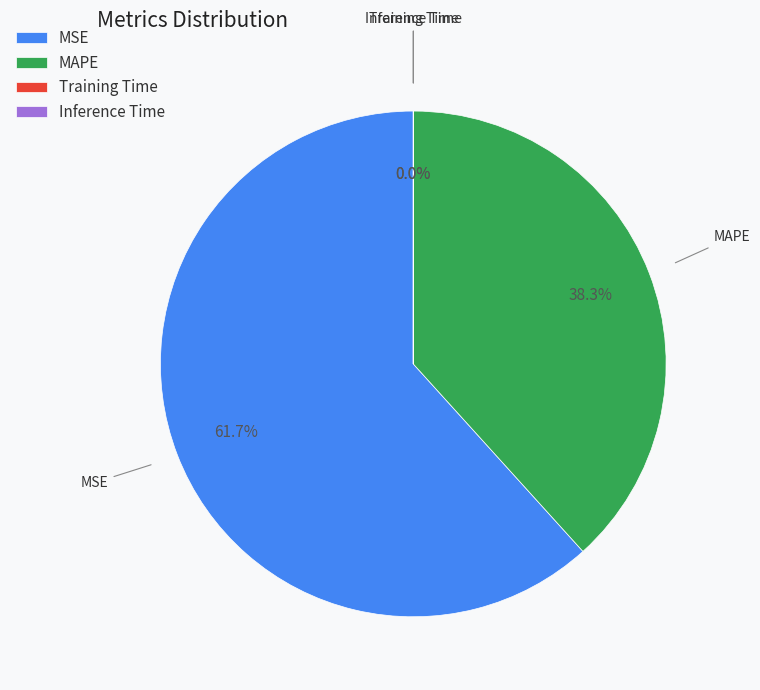

To the nearest percent, what portion does MAPE represent?

38%